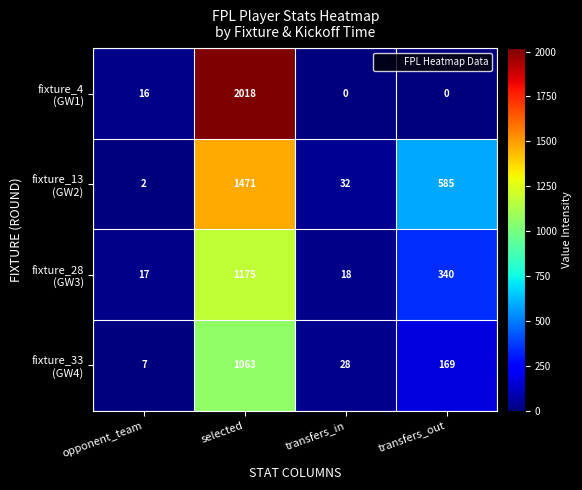

What is the spread (max minus min) of values at selected?

955